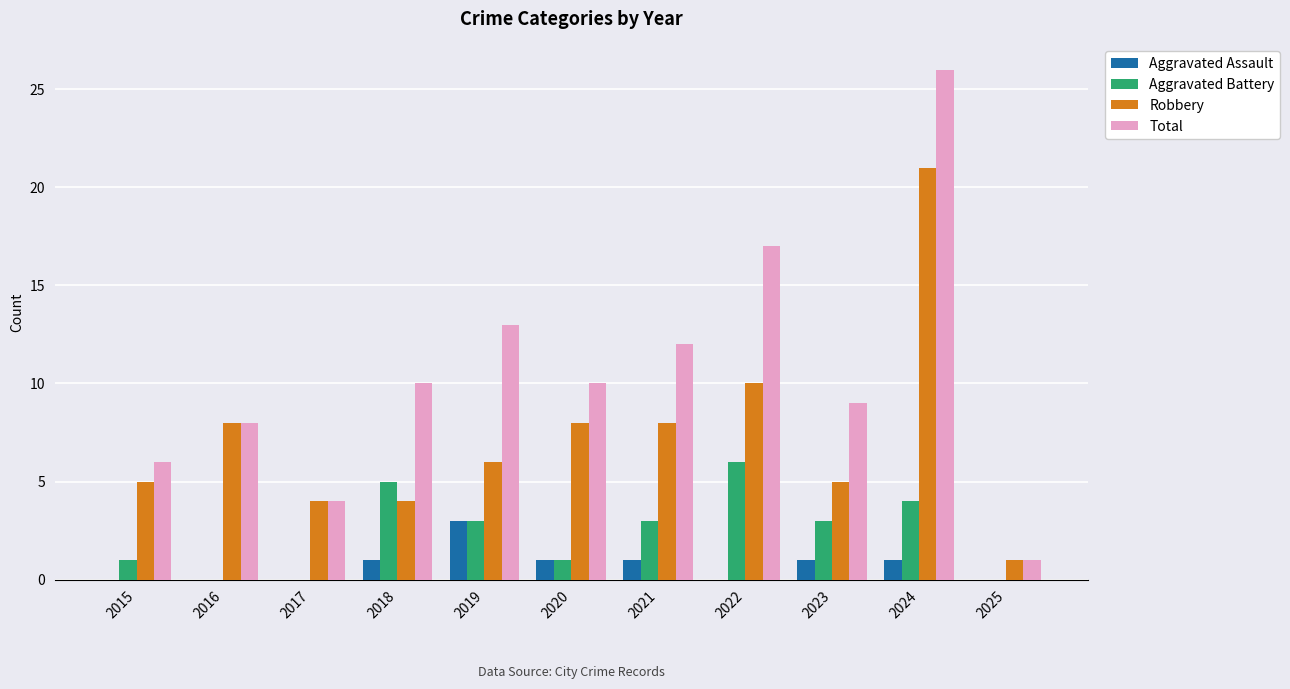

Which series changed the most between 2017 and 2022?

Total